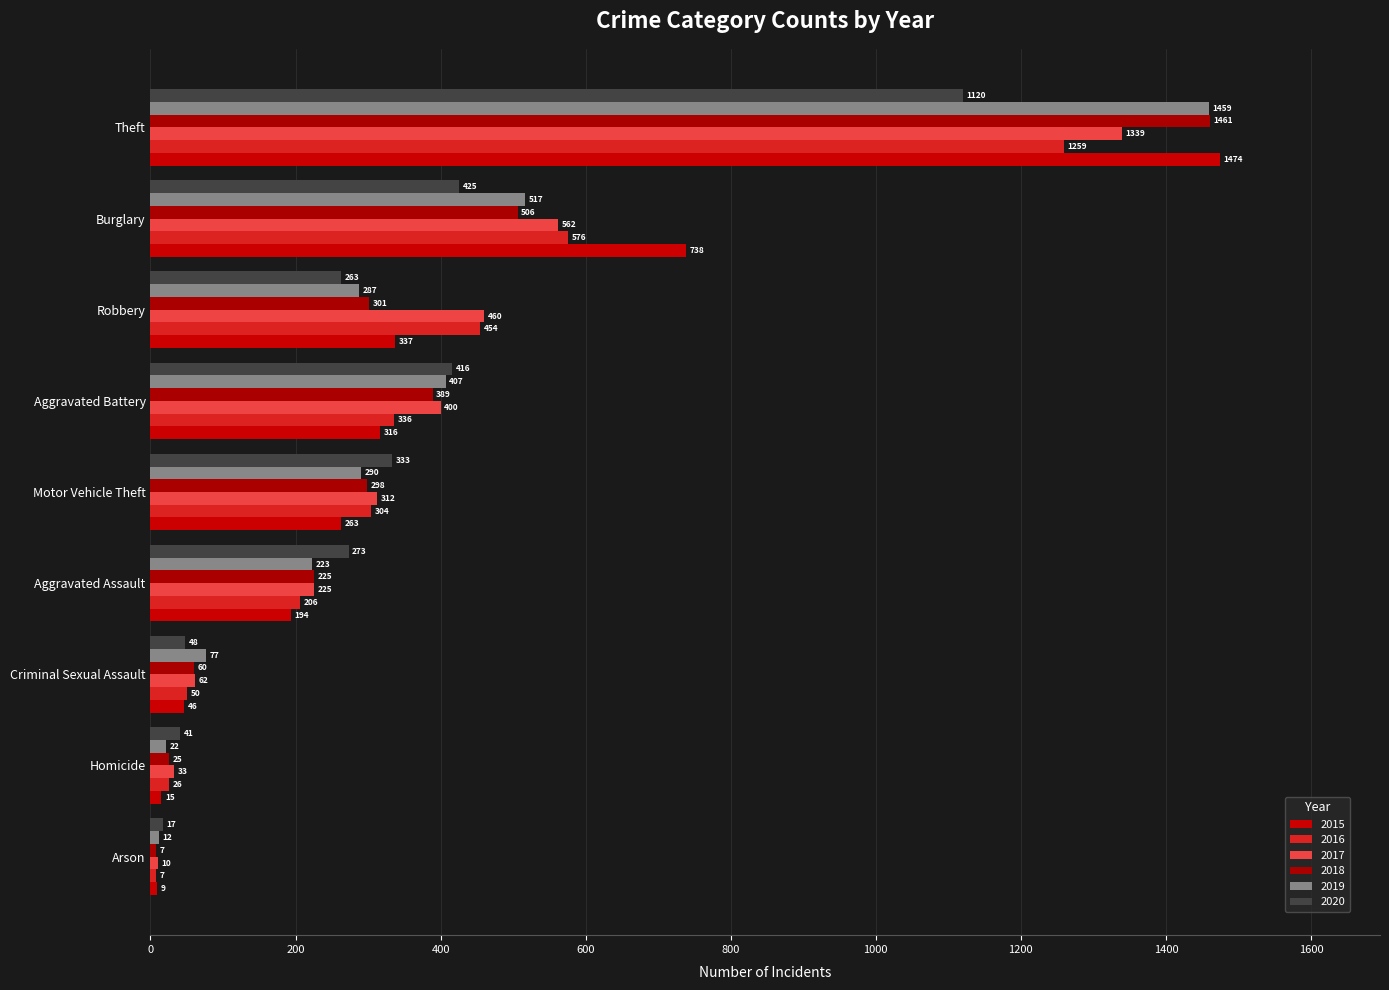

Is it true that 2018 equals 301 at Robbery?

True